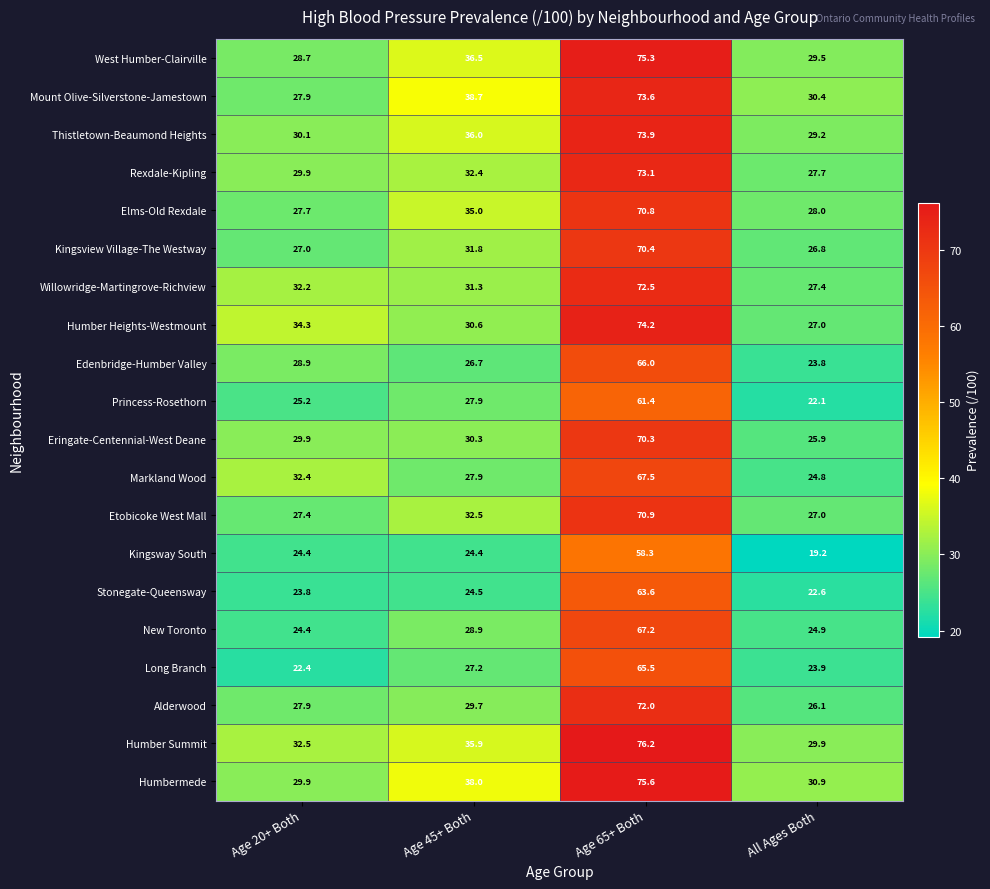

What is the total value across all series at Age 20+ Both?

566.9